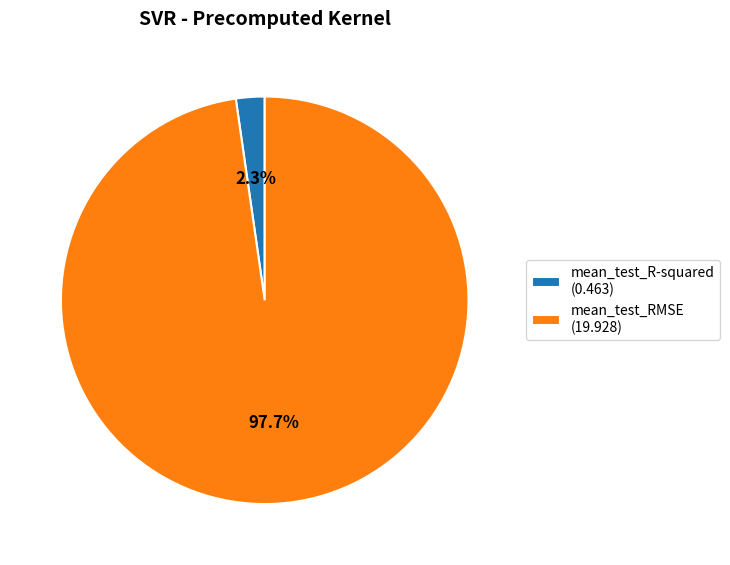

What is the majority slice?

mean_test_RMSE